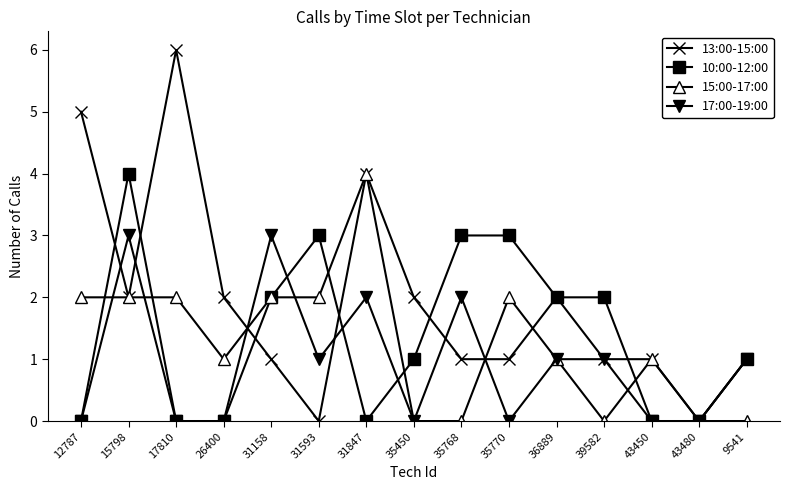

What is the greatest value displayed?

6